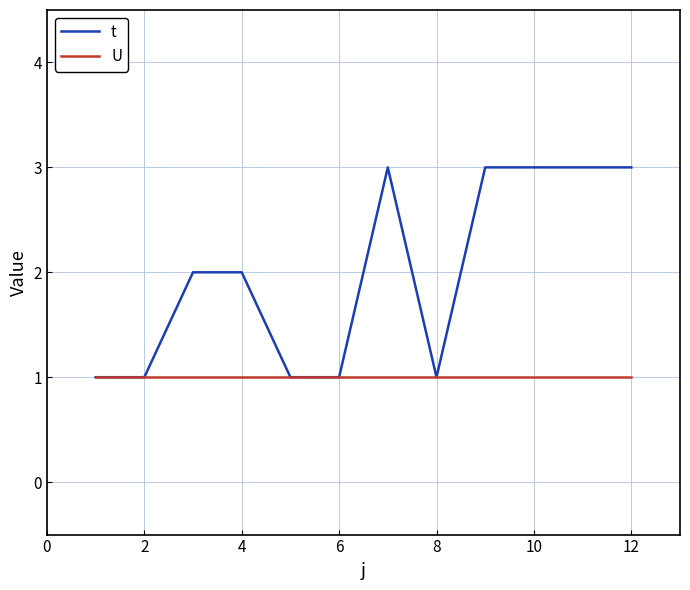

Does the chart have visible grid lines?

Yes